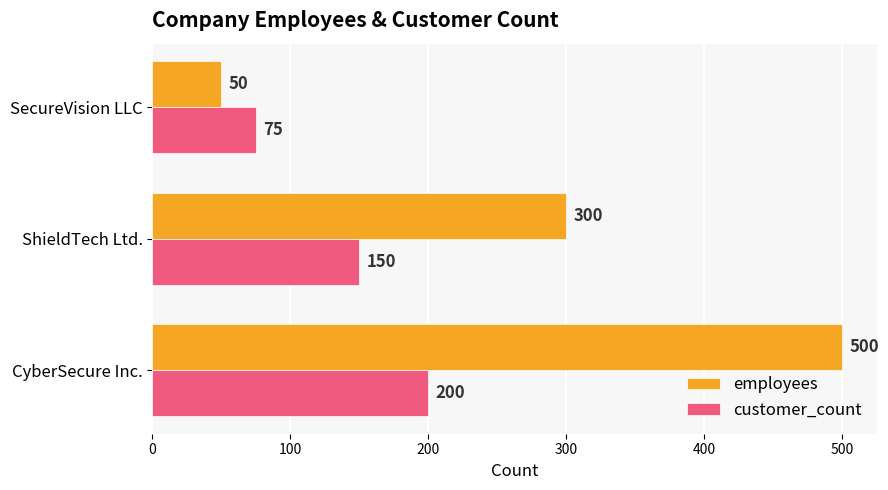

True or false: customer_count has a value of 237 at ShieldTech Ltd..

False